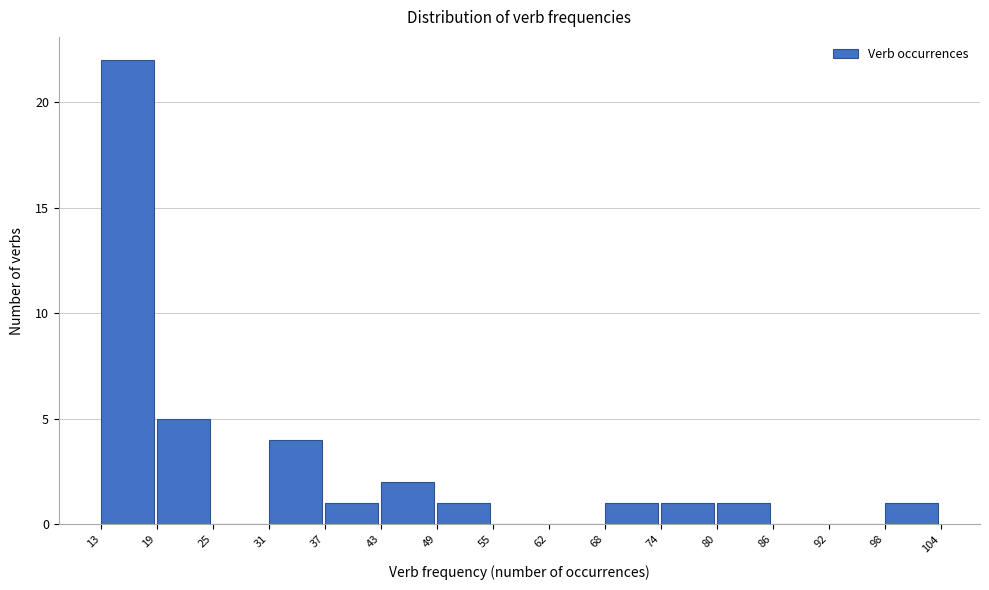

Over which range of the x-axis is the bar tallest?

13 to 19